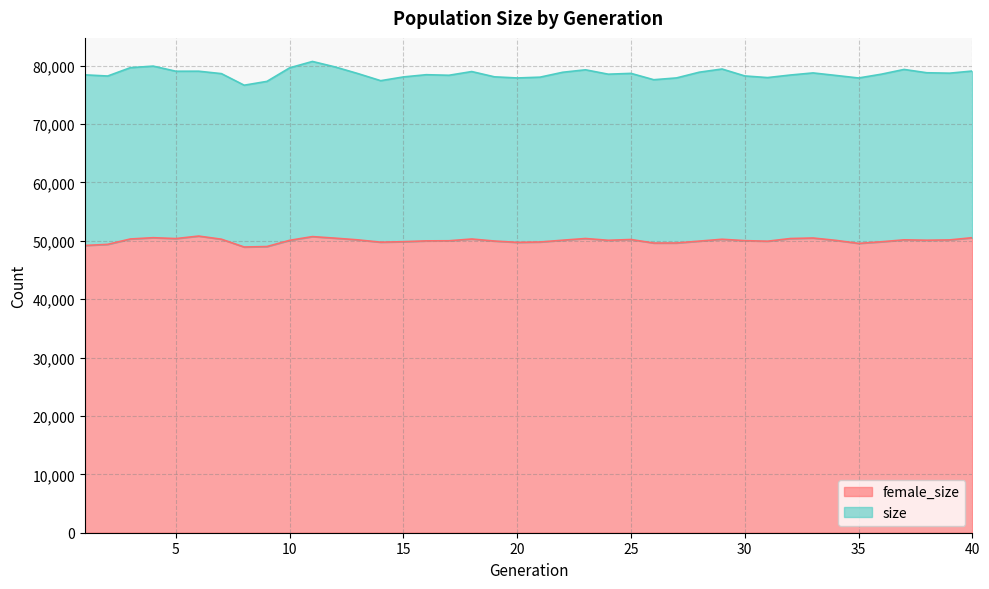

How many values in the female_size series exceed 50087?

19